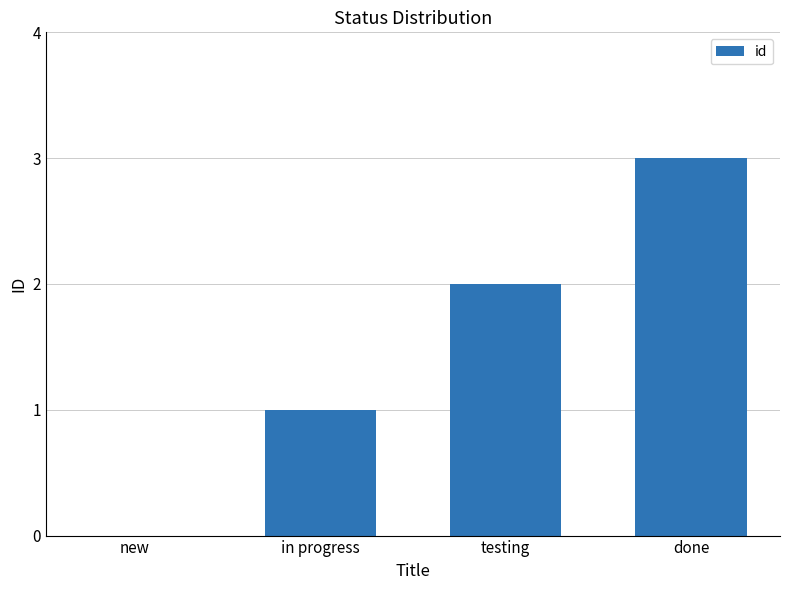

True or false: the data shows 0 at new.

True